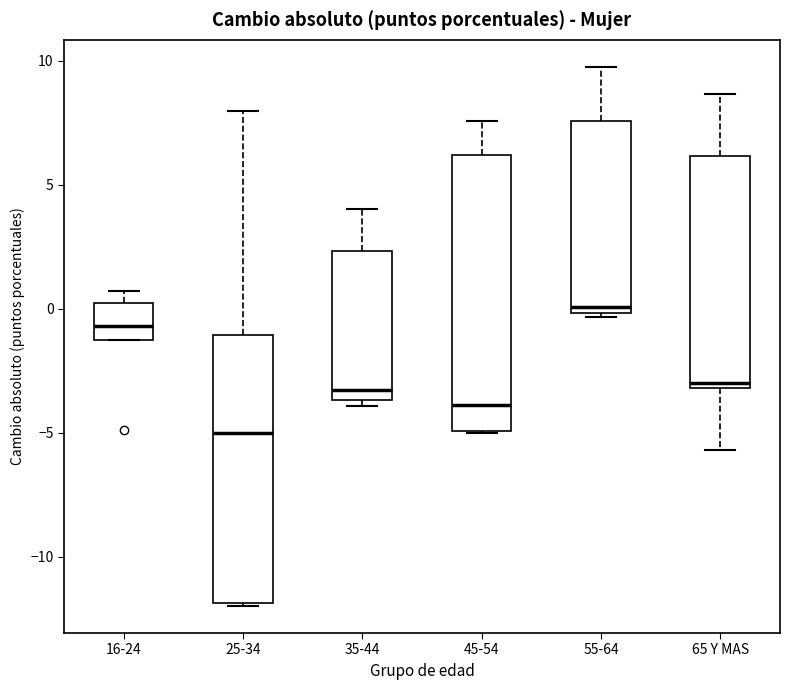

Reading left to right, read every box against the y-axis: the position of its median line, the range the box covers, and the ends of its whiskers. The values are not printed on the chart, so give them approximately, as read against the axis.

16-24: median -0.5, box -1.5 to 0.0, whiskers -1.5 to 0.5
25-34: median -5.0, box -12.0 to -1.0, whiskers -12.0 to 8.0
35-44: median -3.5 (just above the box's lower edge), box -3.5 to 2.5, whiskers -4.0 to 4.0
45-54: median -4.0, box -5.0 to 6.0, whiskers -5.0 to 7.5
55-64: median 0.0 (just above the box's lower edge), box 0.0 to 7.5, whiskers -0.5 to 10.0
65 Y MAS: median -3.0 (just above the box's lower edge), box -3.0 to 6.0, whiskers -5.5 to 8.5